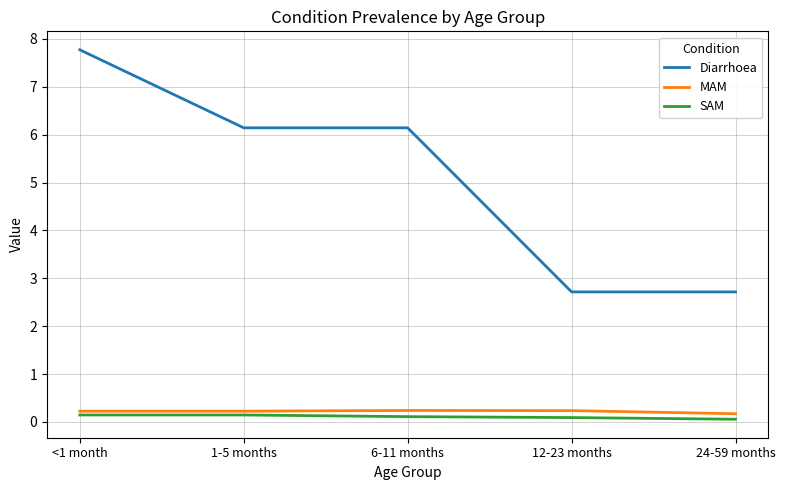

What is the approximate value of MAM at 24-59 months?

0.2